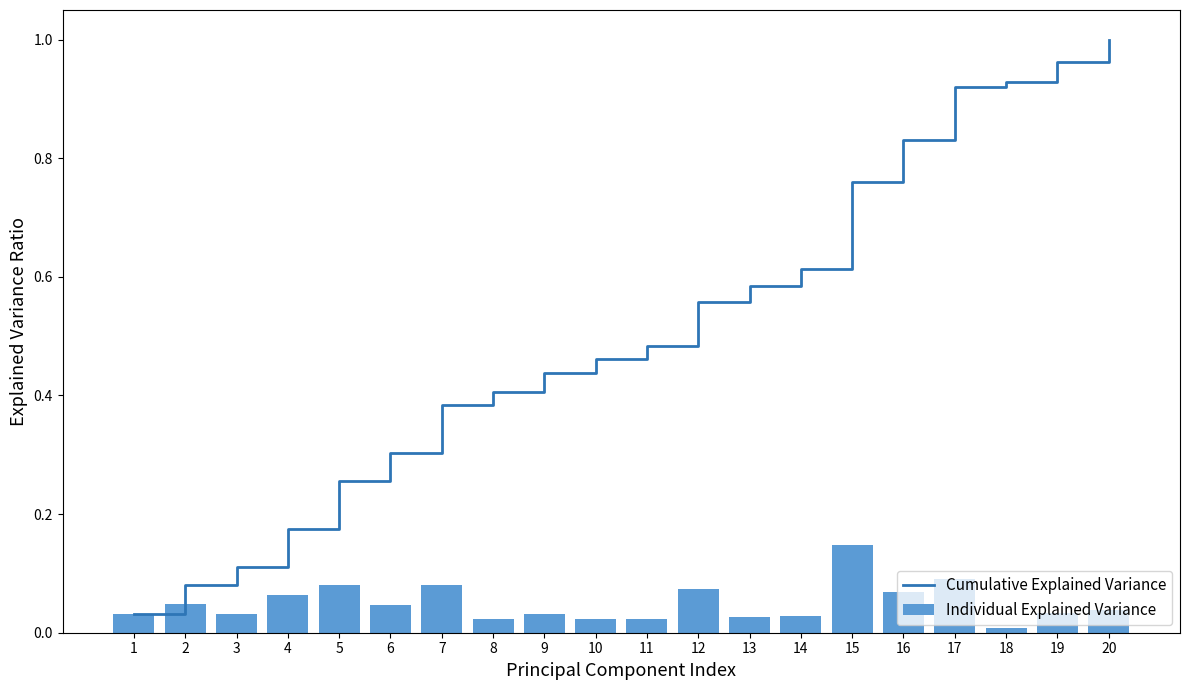

What is the sum of all Cumulative Explained Variance values?

10.3